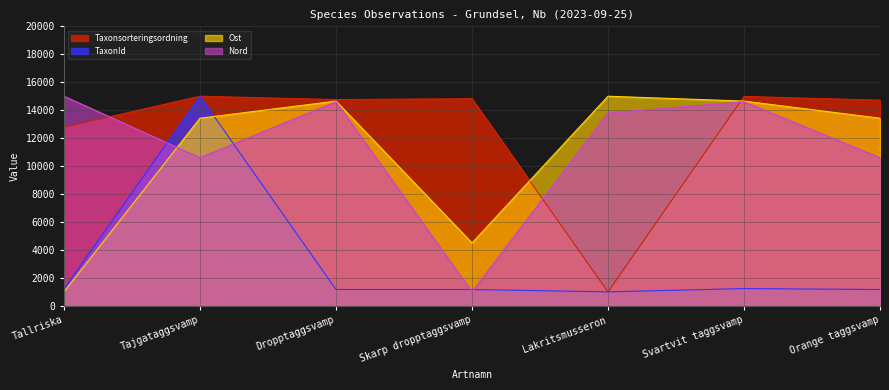

Rank the series by their maximum value, from highest to lowest.

Taxonsorteringsordning, TaxonId, Ost, Nord